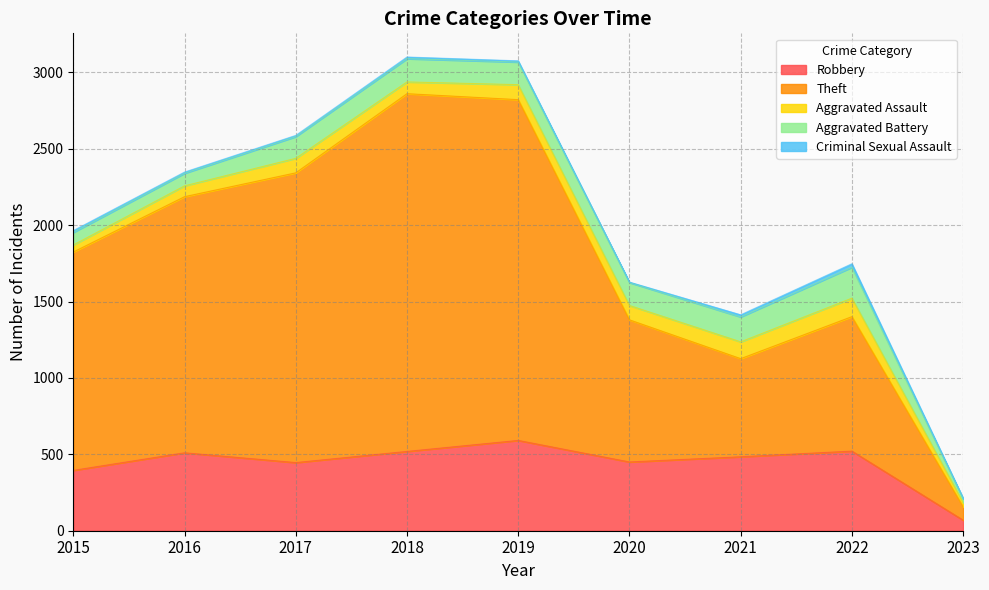

Reading right to left, what are all the values shown in this chart?

Robbery: 69	521	484	450	591	519	446	510	395
Theft: 87	880	642	930	2230	2341	1896	1676	1429
Aggravated Assault: 28	121	110	94	98	77	95	71	46
Aggravated Battery: 25	202	163	150	148	152	142	82	82
Criminal Sexual Assault: 4	23	14	3	8	11	8	8	12